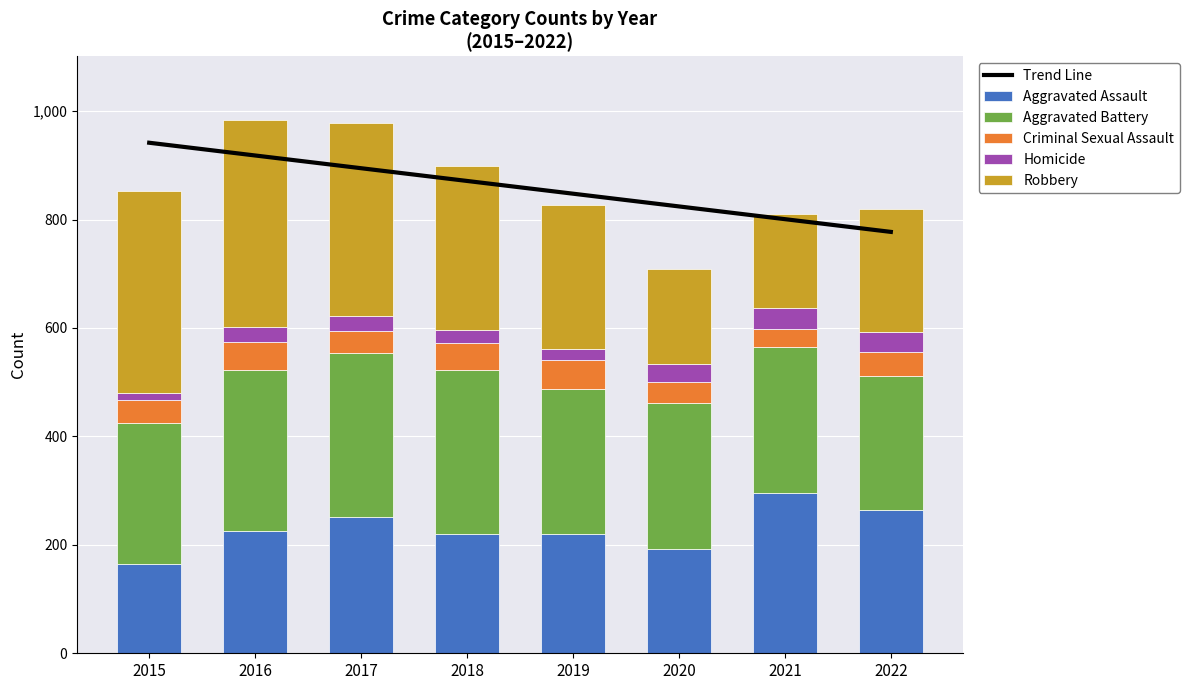

Reading right to left, what are all the values shown in this chart?

Aggravated Assault: 2022=264	2021=295	2020=192	2019=220	2018=220	2017=251	2016=225	2015=164
Aggravated Battery: 2022=248	2021=270	2020=269	2019=267	2018=302	2017=303	2016=298	2015=260
Criminal Sexual Assault: 2022=44	2021=33	2020=39	2019=54	2018=51	2017=41	2016=51	2015=43
Homicide: 2022=36	2021=38	2020=34	2019=21	2018=23	2017=27	2016=28	2015=13
Robbery: 2022=227	2021=175	2020=174	2019=264	2018=302	2017=356	2016=381	2015=372